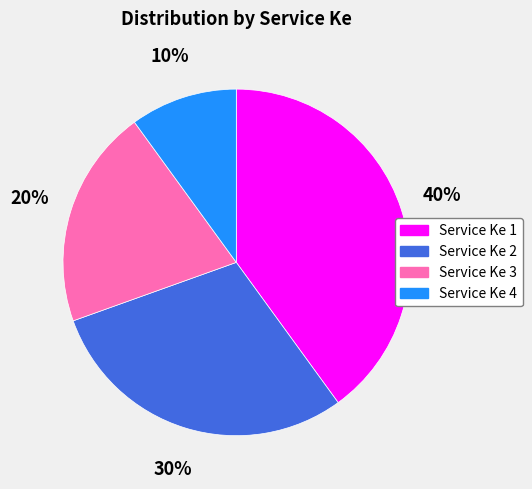

To the nearest percent, what is the average slice percentage?

25%